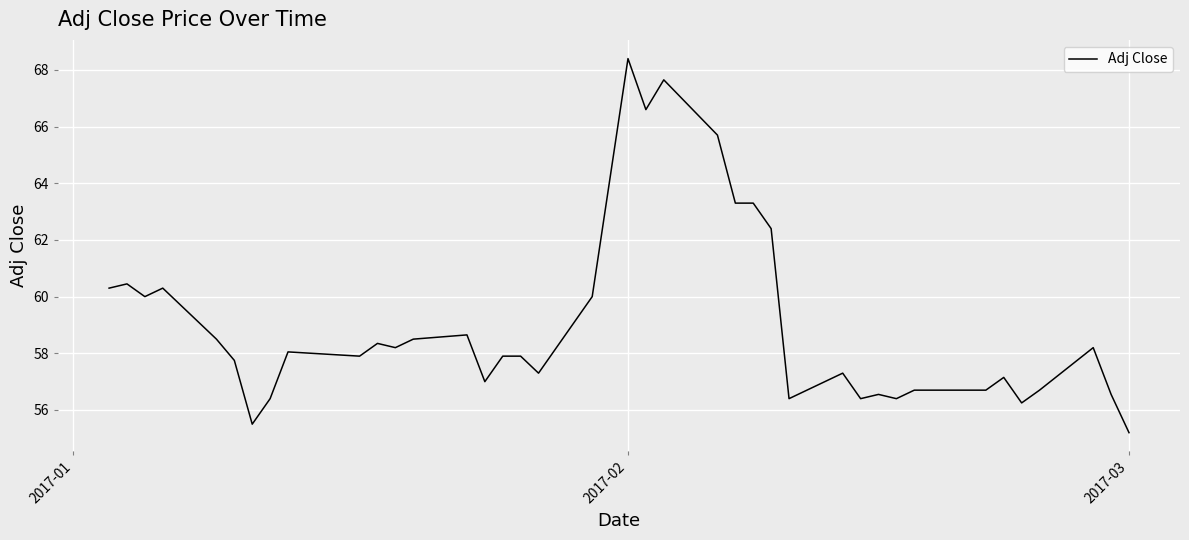

What is the smallest value displayed?

55.2